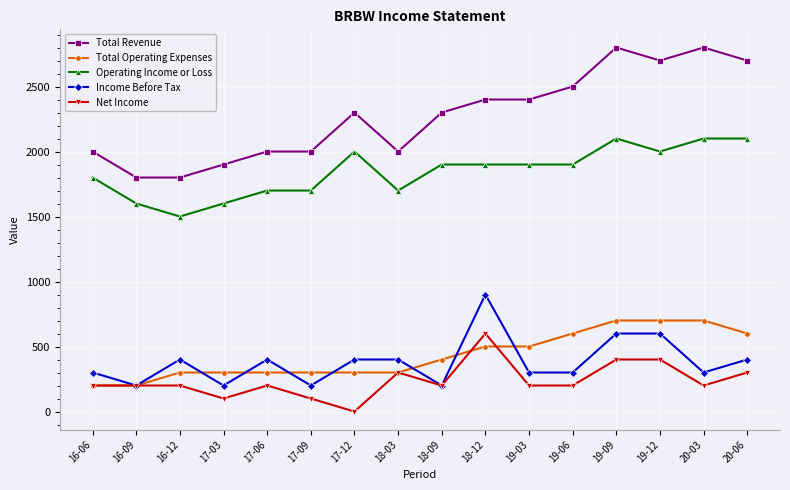

At how many categories does at least one series exceed 2532?

4